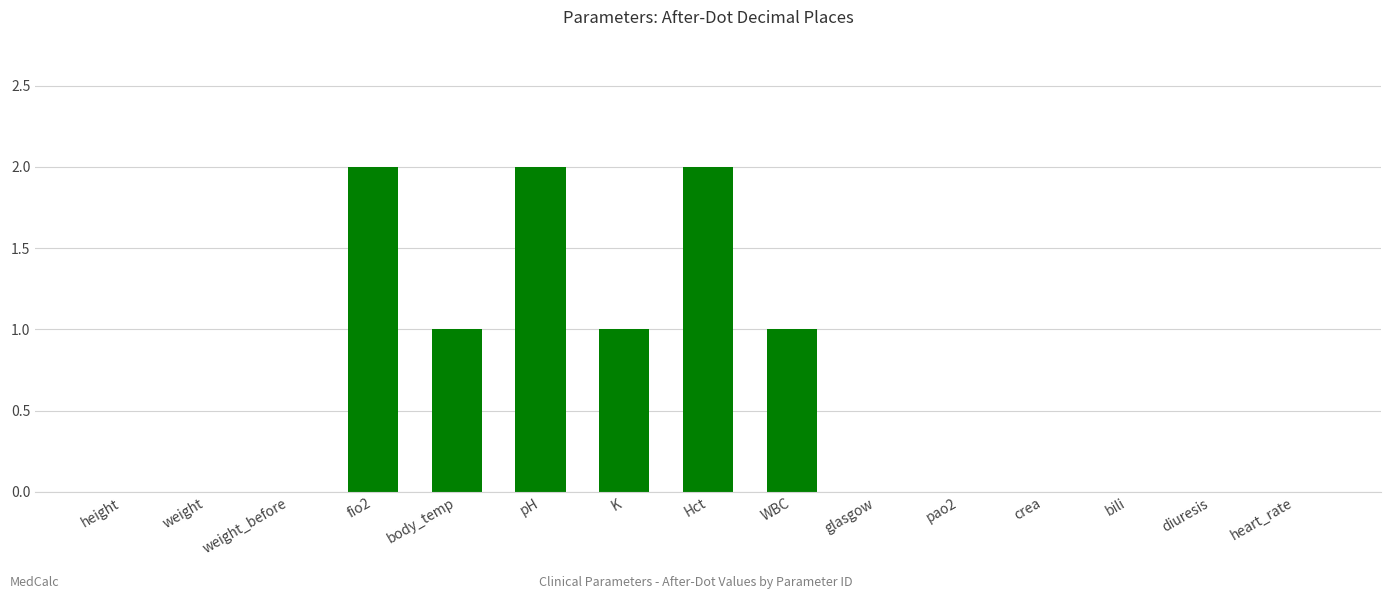

What is the ratio of the value at pH to the value at K?

2.0